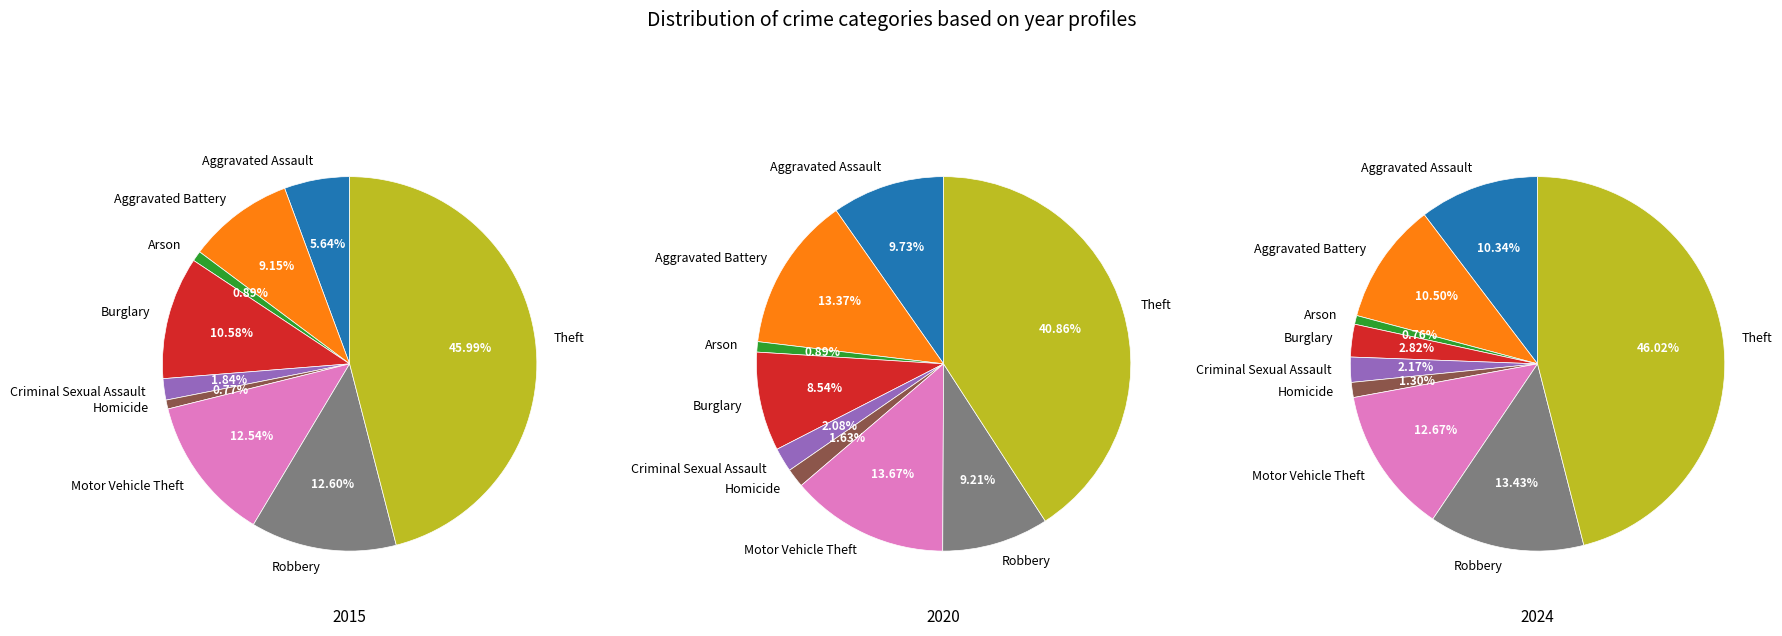

What percentage is NOT represented by Arson?

99.1%